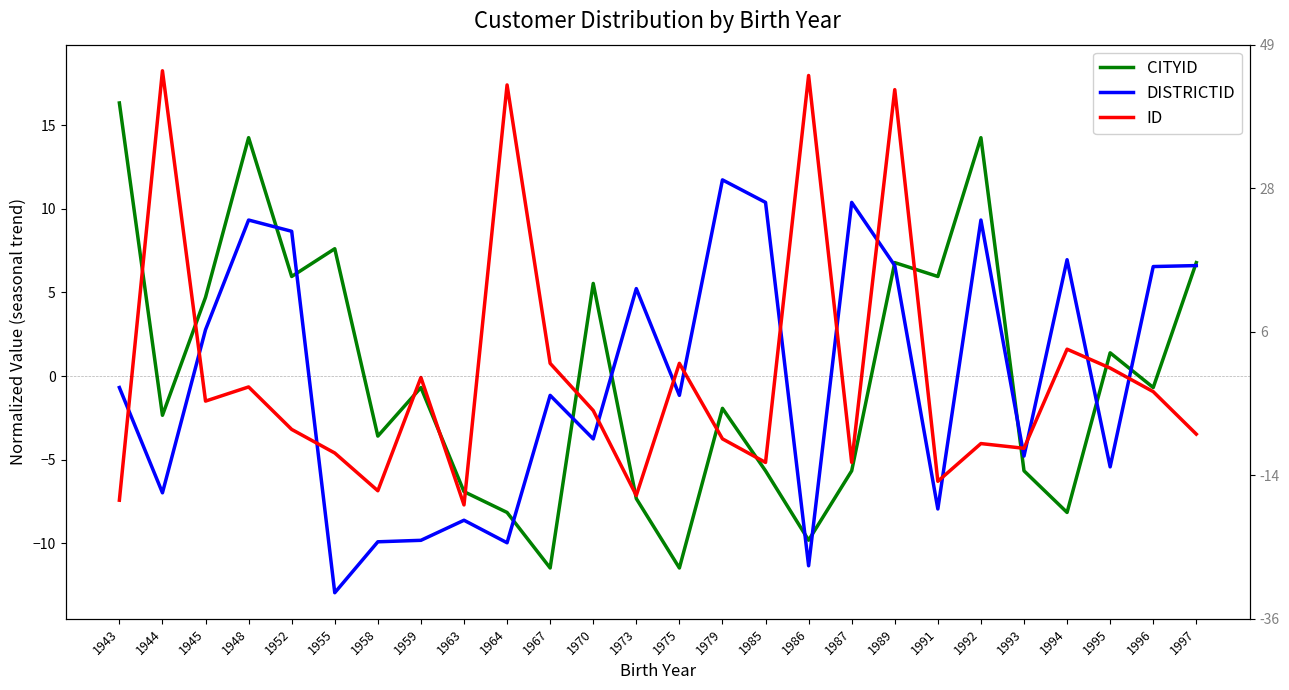

How many lines are shown in the chart?

3